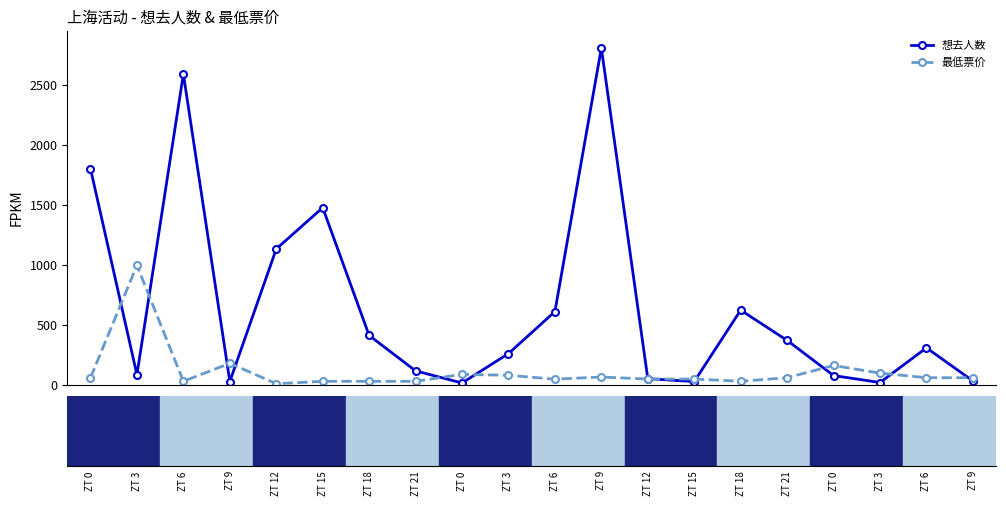

At how many categories does at least one series exceed 1071?

5